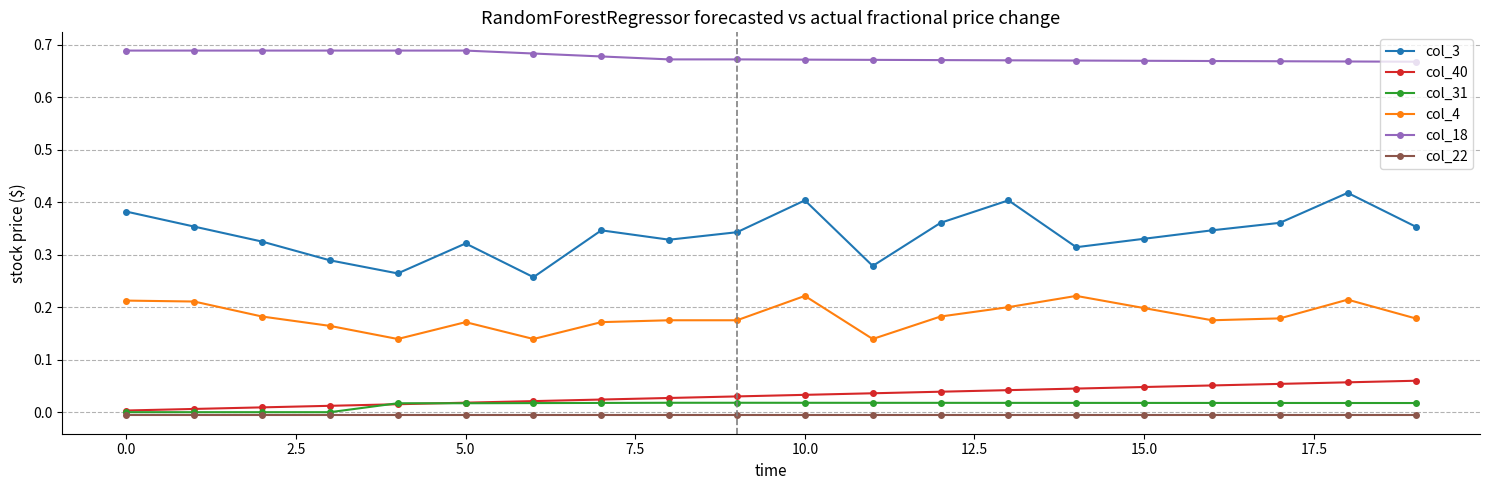

Which series has the largest total across all categories?

col_18